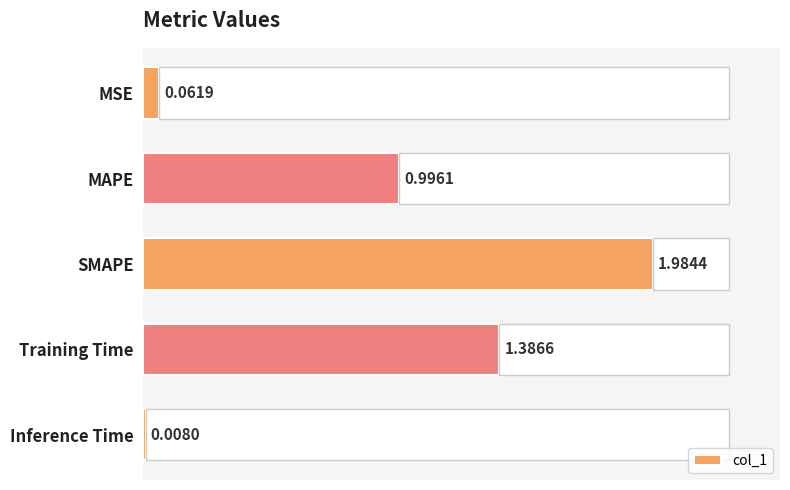

List the labels in order of col_1 value, smallest first.

Inference Time, MSE, MAPE, Training Time, SMAPE